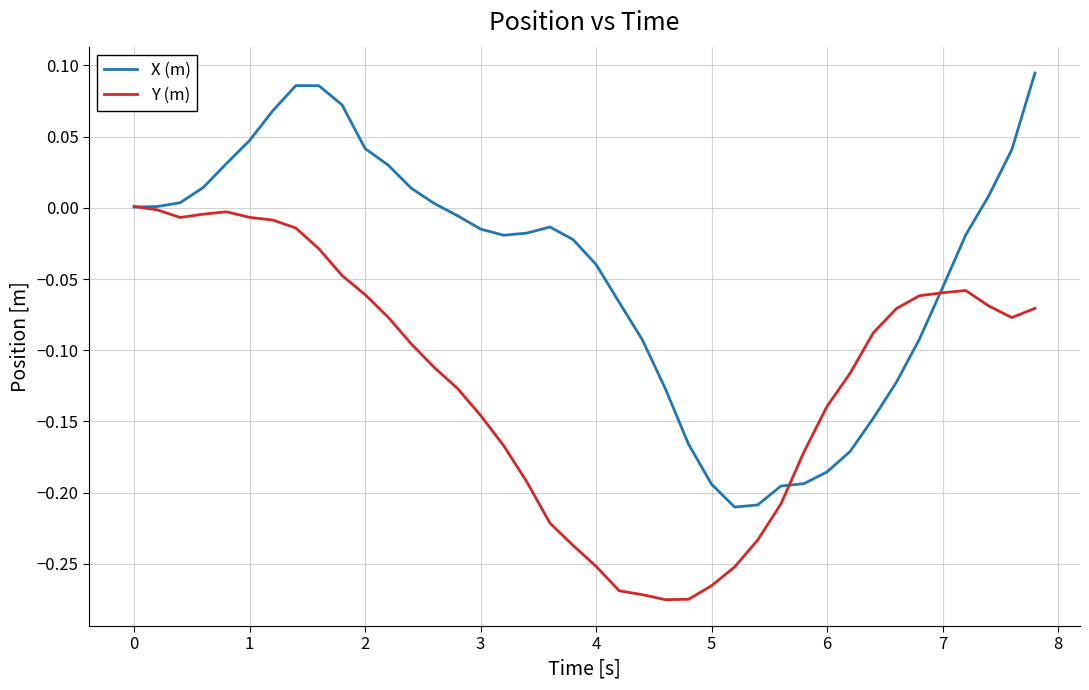

Rank the series by their maximum value, from highest to lowest.

X (m), Y (m)